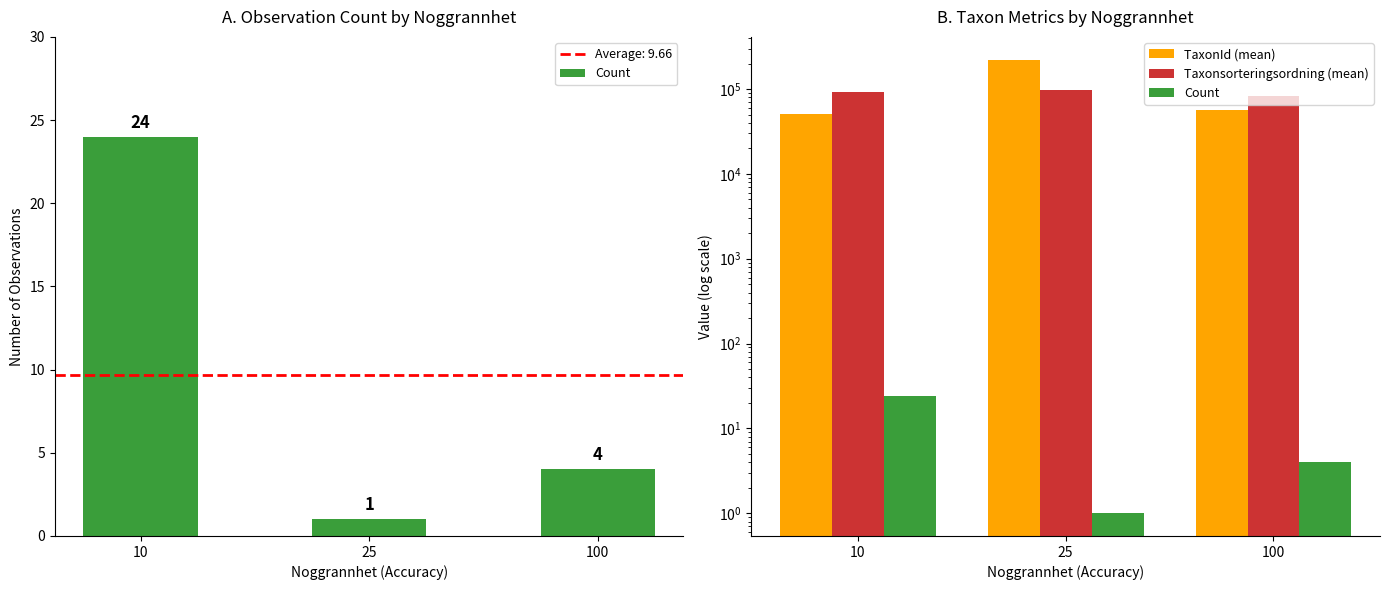

Rank the series by their average value, from lowest to highest.

Count, Taxonsorteringsordning (mean), TaxonId (mean)